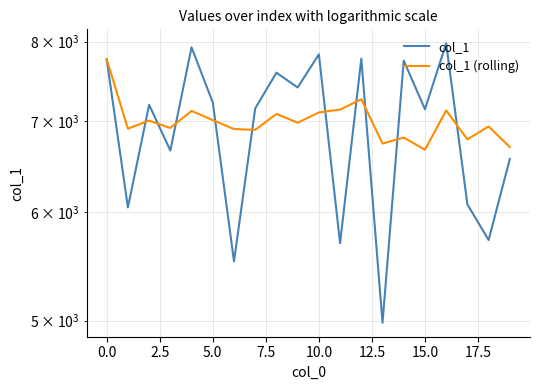

What value does the col_1 (rolling) series have at 0.0?

7768.0